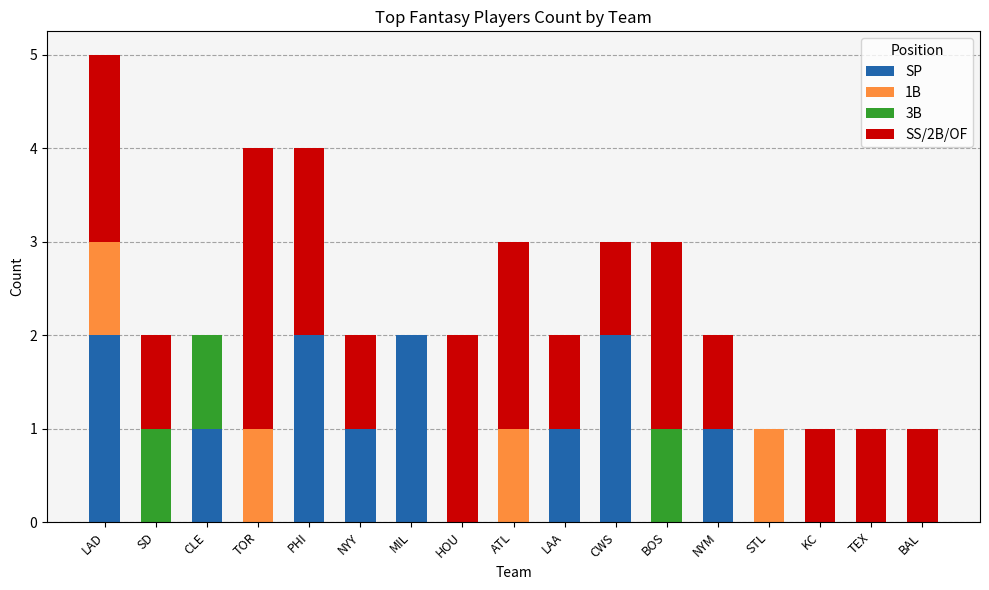

True or false: SP has a value of 2 at CWS.

True